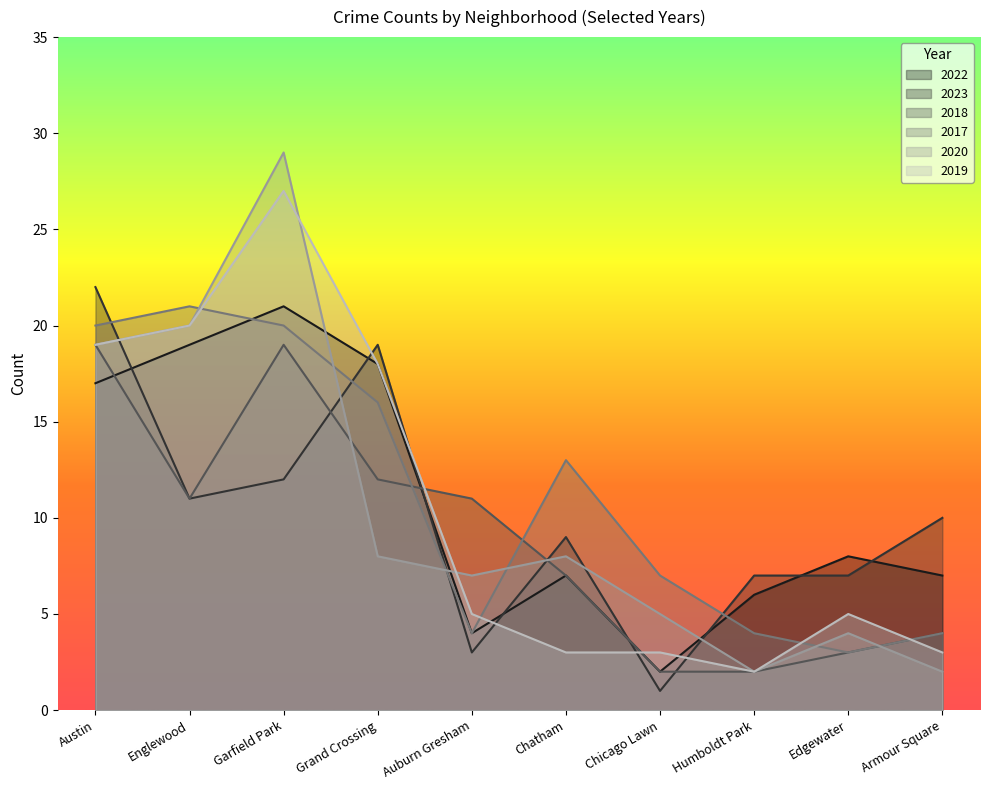

Which series ends up on top after the final intersection of 2018 and 2022?

2018